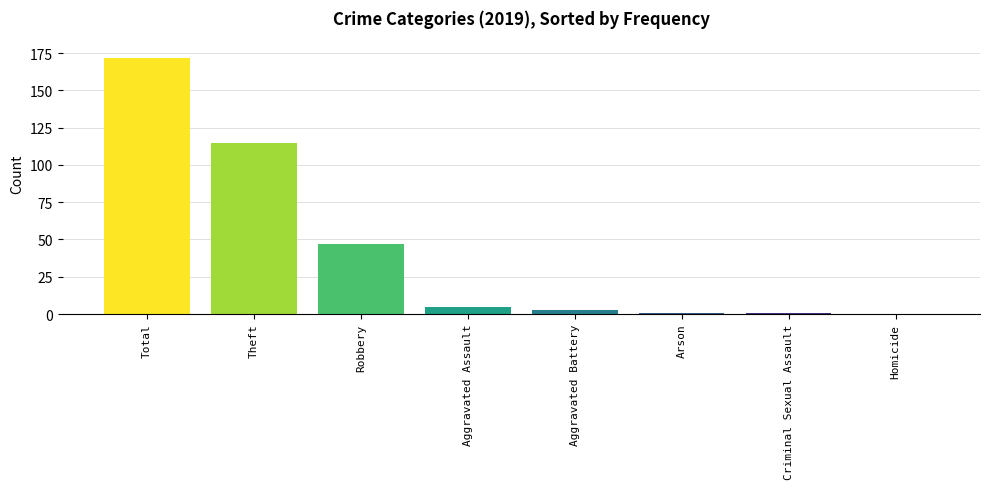

The chart shows a value of 115 at Theft. True or false?

True